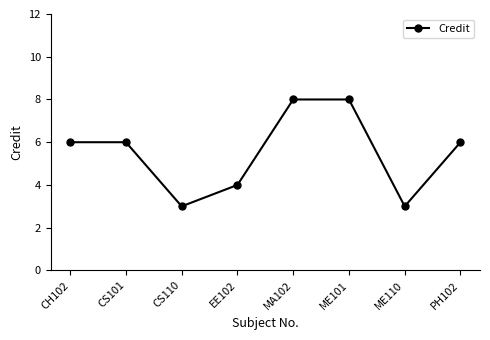

True or false: the data shows 6 at CS101.

True